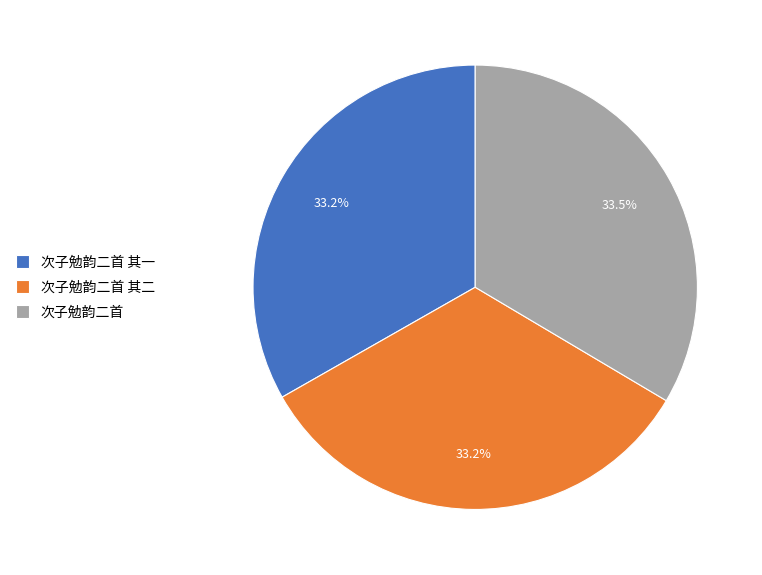

Approximately how many times larger is the value at 次子勉韵二首 其一 compared to 次子勉韵二首?

1.0